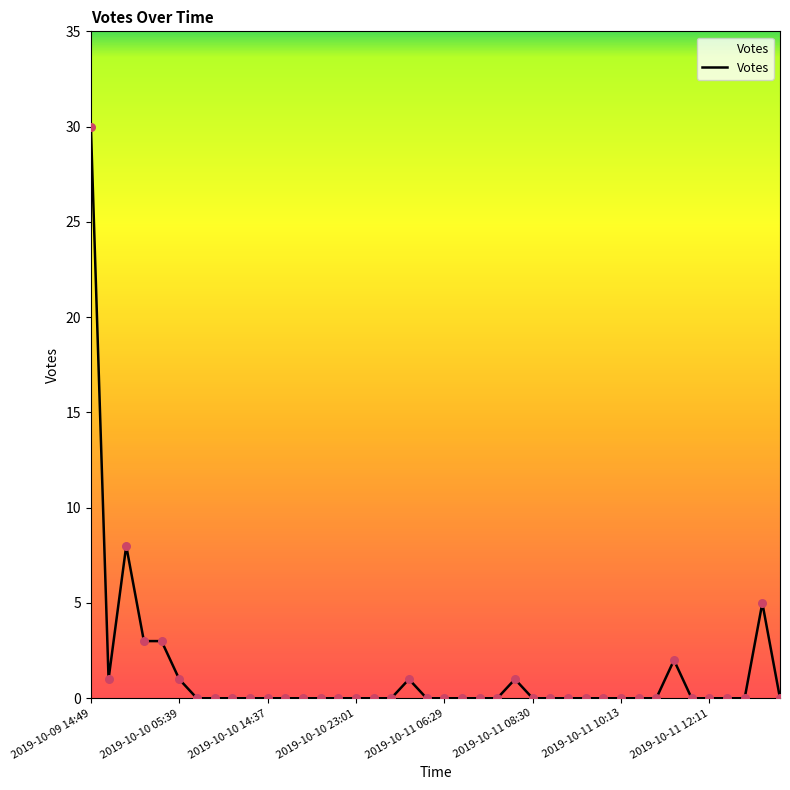

What is the difference between the maximum and minimum values?

30